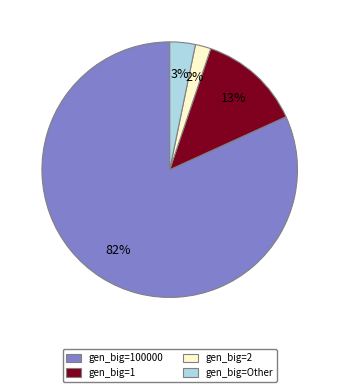

To the nearest percent, what is the difference between the largest and smallest slice percentages?

80%